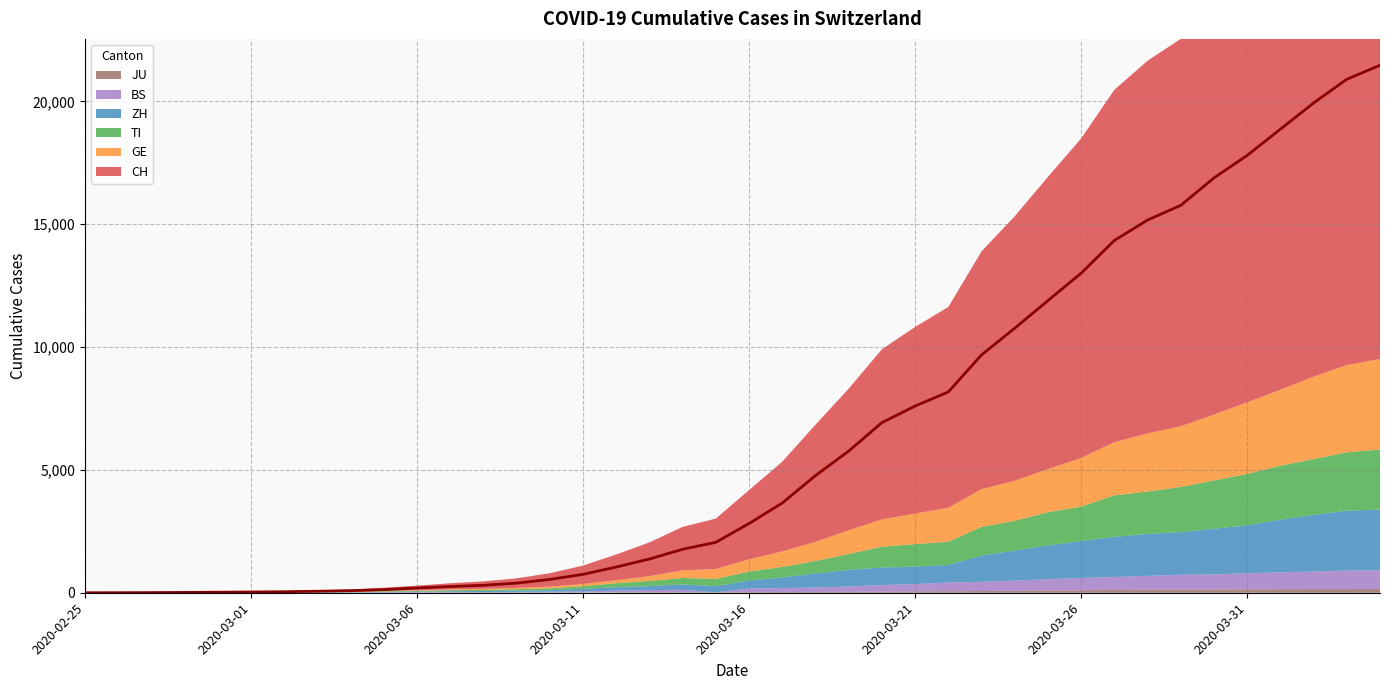

What is the spread (max minus min) of values at 2020-03-09?

384